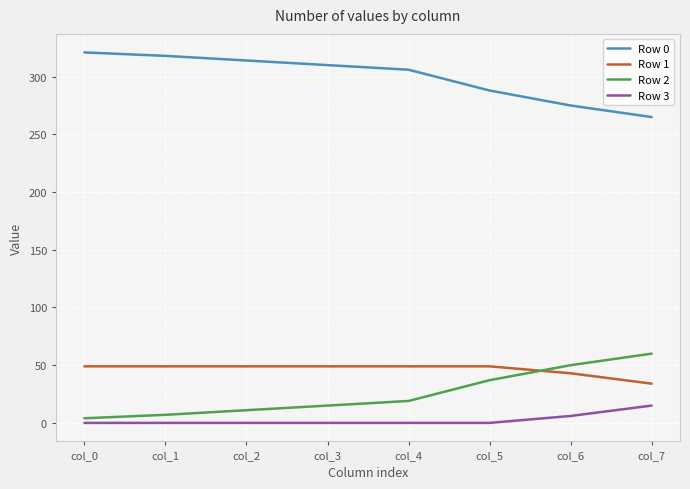

The value of Row 1 at col_6 is 58. True or false?

False